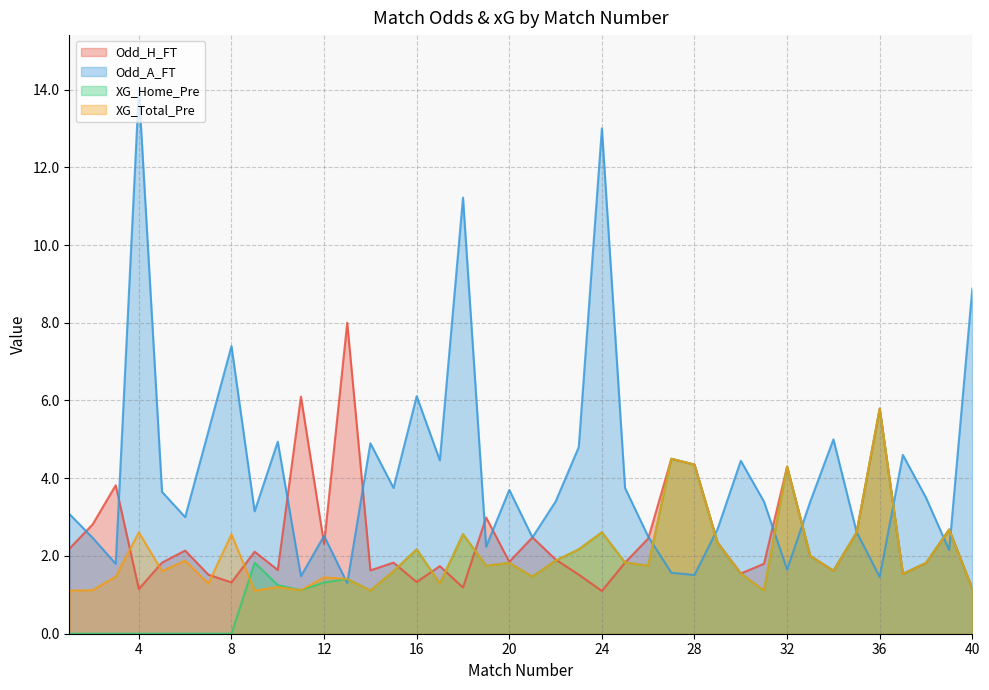

What are all the series names shown in the legend?

Odd_H_FT, Odd_A_FT, XG_Home_Pre, XG_Total_Pre